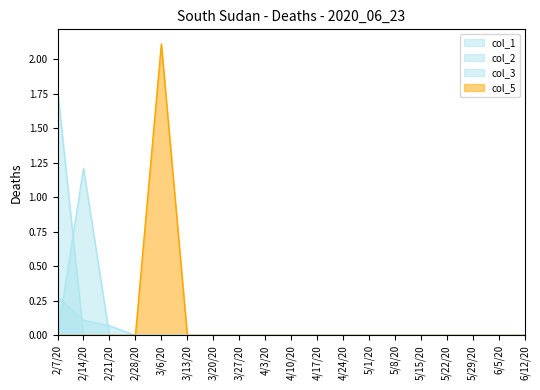

What is the sum of all col_2 values?

1.2